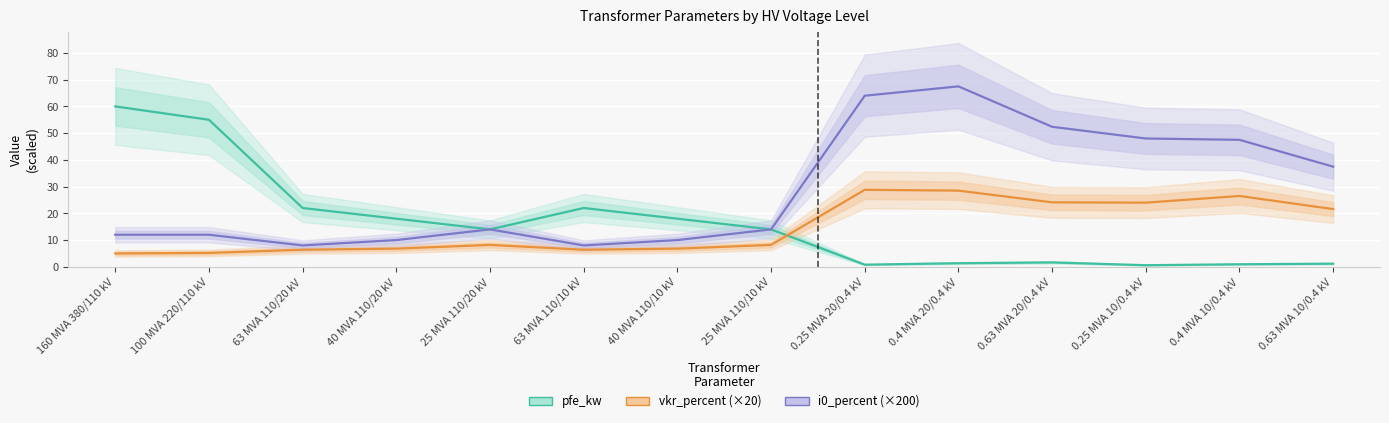

Does the chart display data point markers on the line(s)?

No